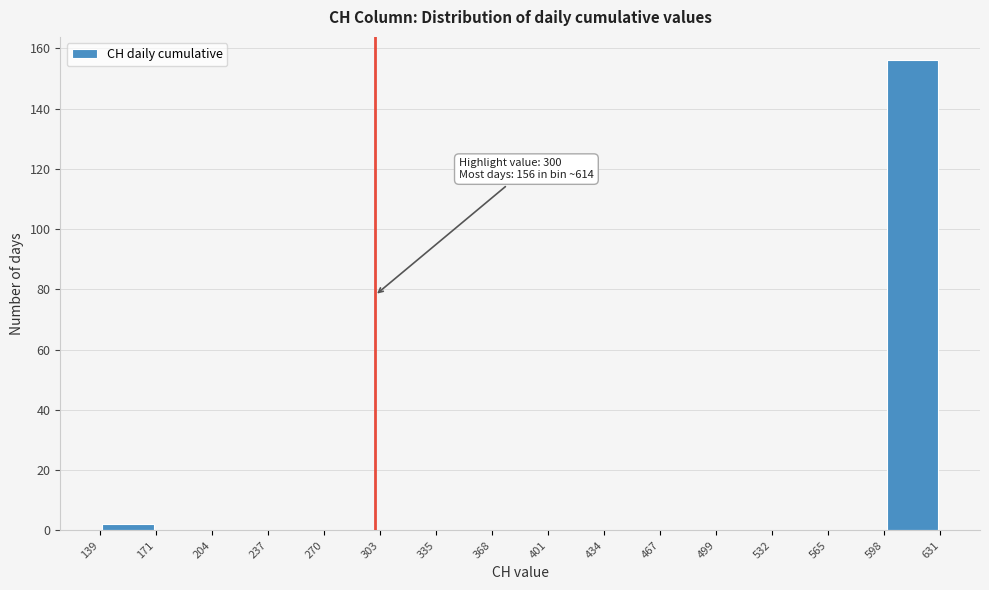

Over which range of the x-axis is the bar tallest?

598 to 631